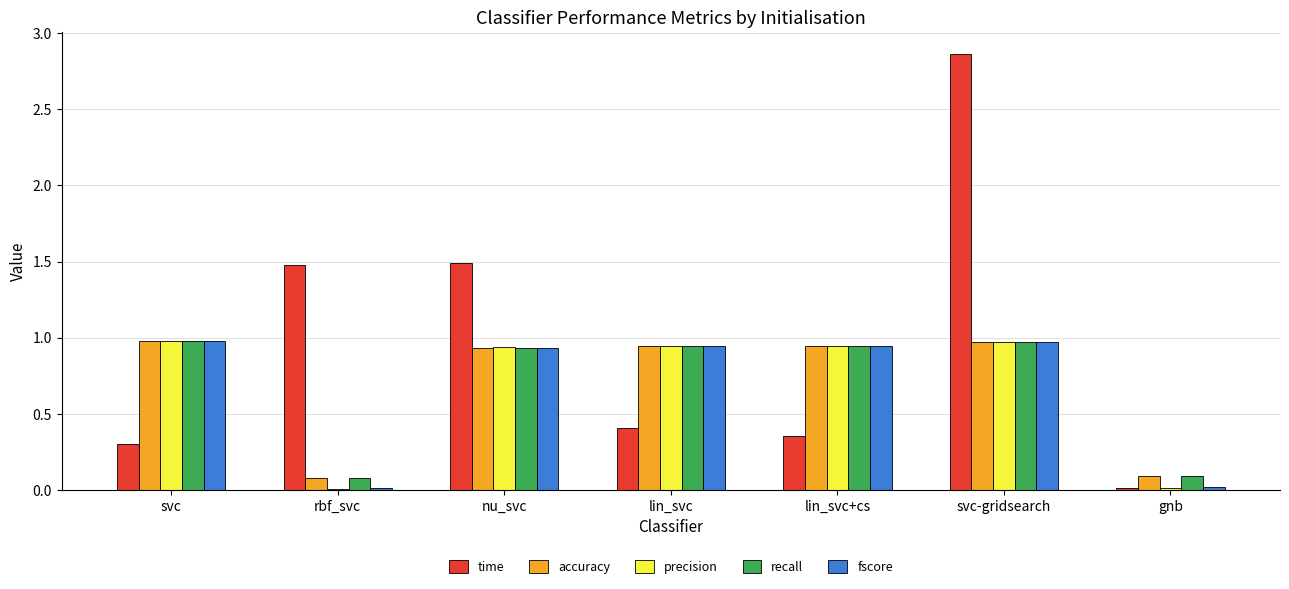

The value of time at lin_svc+cs is 0.4. True or false?

True